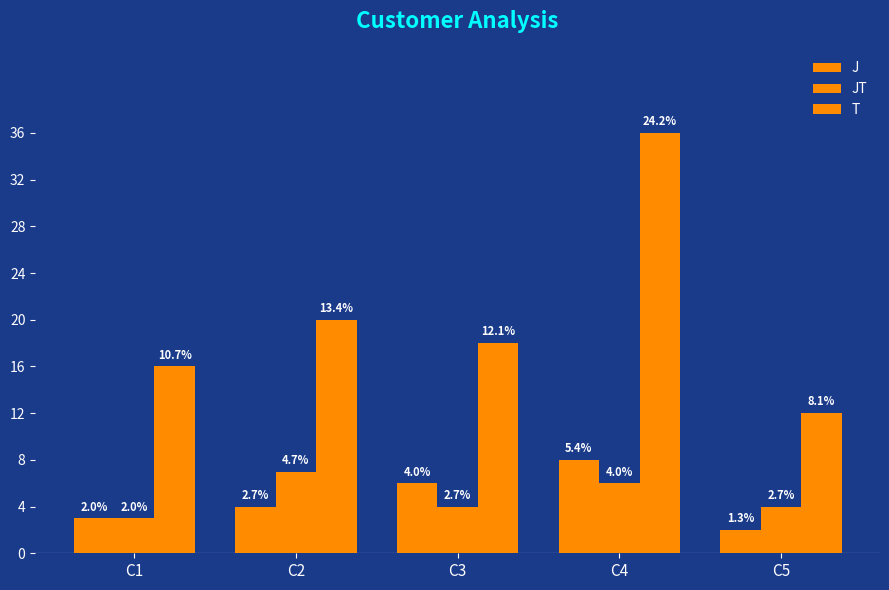

True or false: JT has a value of 6 at C3.

False